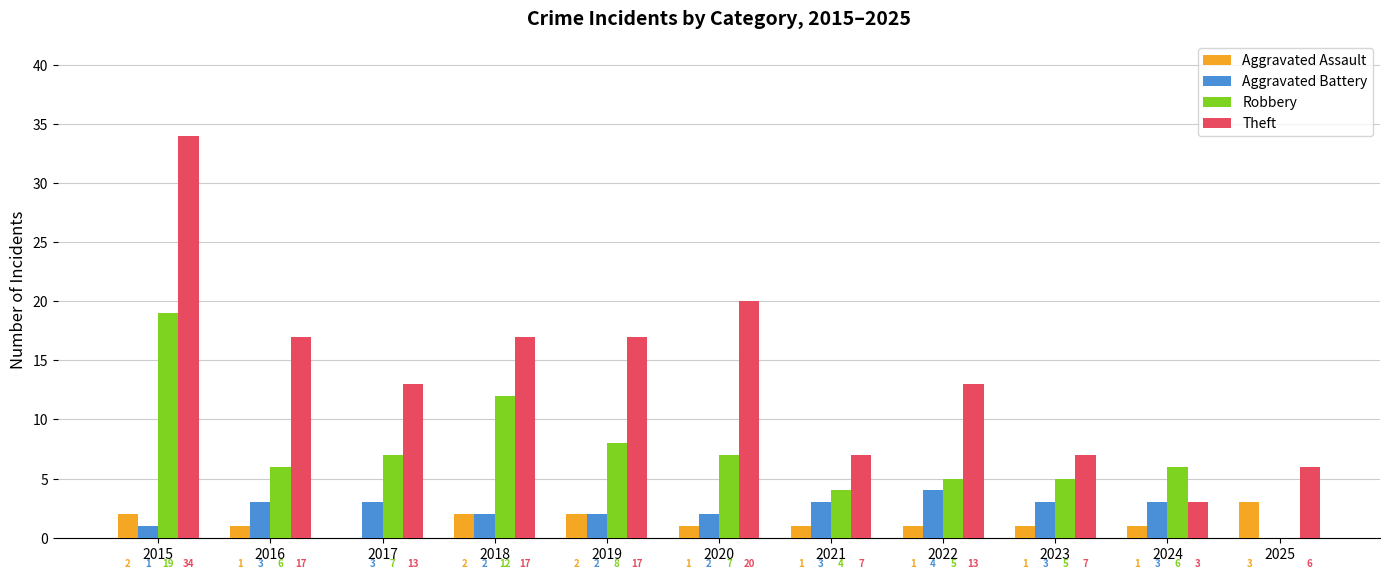

Reading left to right, what are all the values shown in this chart?

Aggravated Assault: 2015=2	2016=1	2017=0	2018=2	2019=2	2020=1	2021=1	2022=1	2023=1	2024=1	2025=3
Aggravated Battery: 2015=1	2016=3	2017=3	2018=2	2019=2	2020=2	2021=3	2022=4	2023=3	2024=3	2025=0
Robbery: 2015=19	2016=6	2017=7	2018=12	2019=8	2020=7	2021=4	2022=5	2023=5	2024=6	2025=0
Theft: 2015=34	2016=17	2017=13	2018=17	2019=17	2020=20	2021=7	2022=13	2023=7	2024=3	2025=6